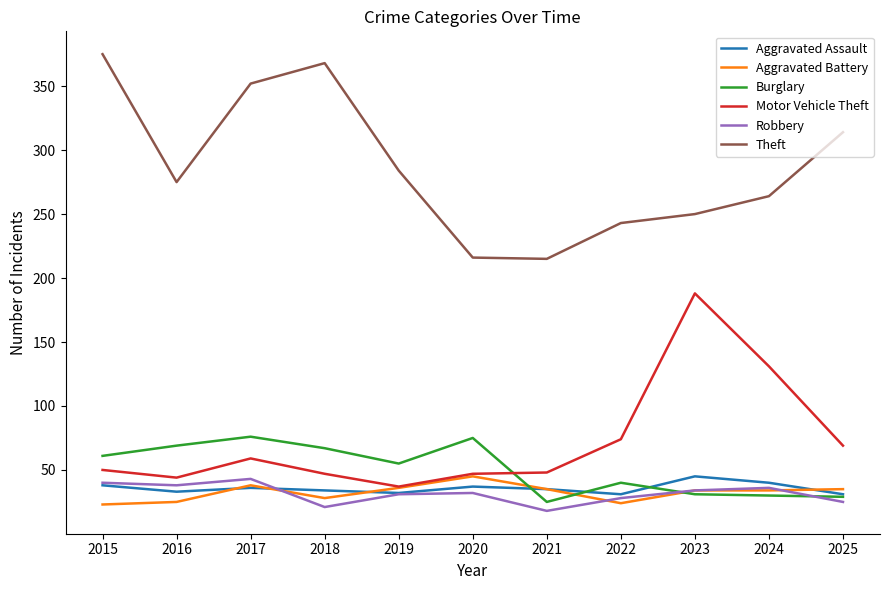

Where is Theft nearest to the value 295?

2019